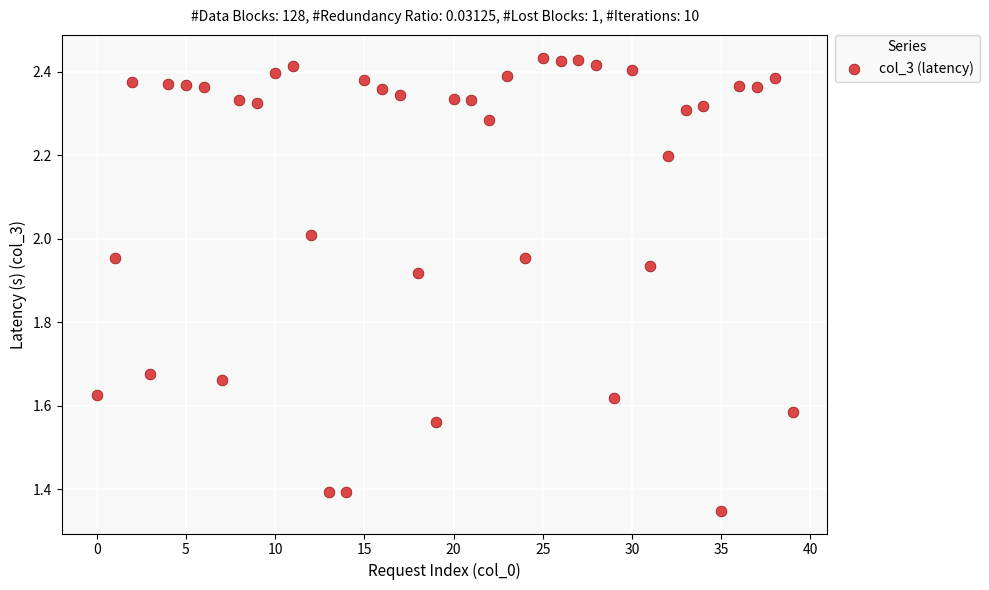

What is the range of Y values (max minus min)?

1.1